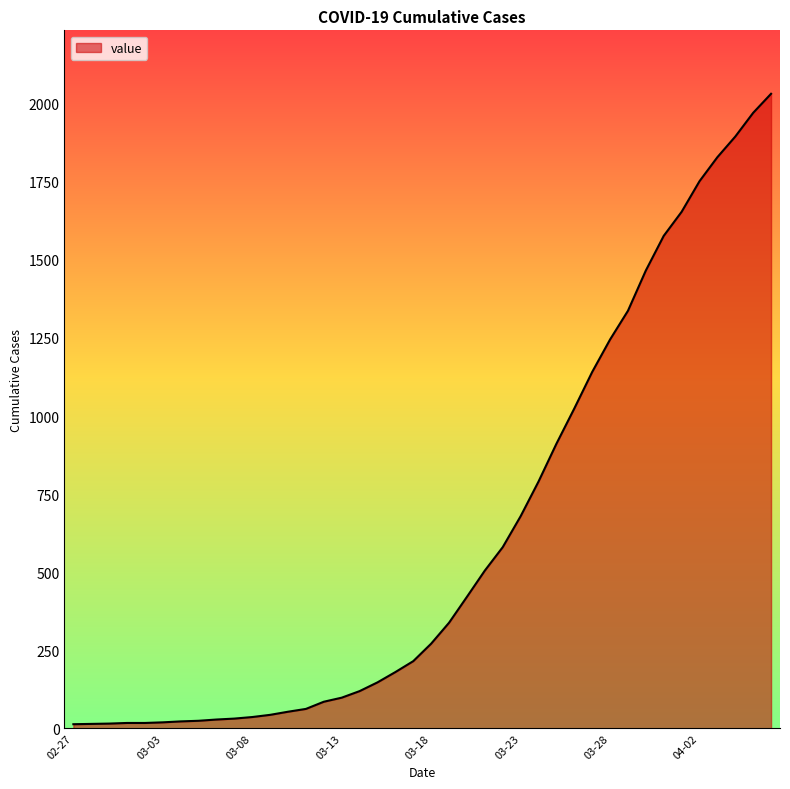

What is the greatest value displayed?

2032